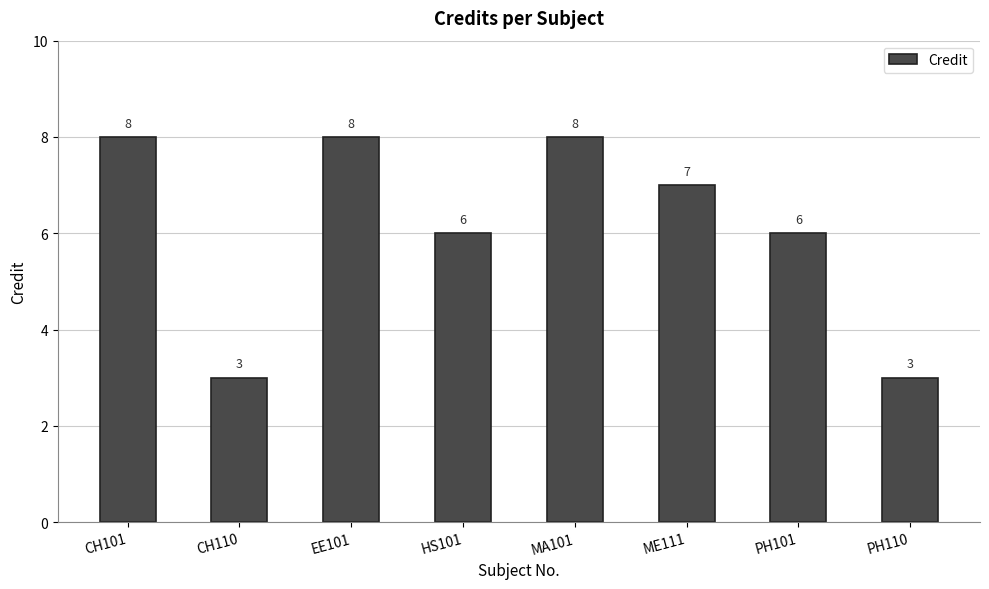

How many series are shown in this chart?

1